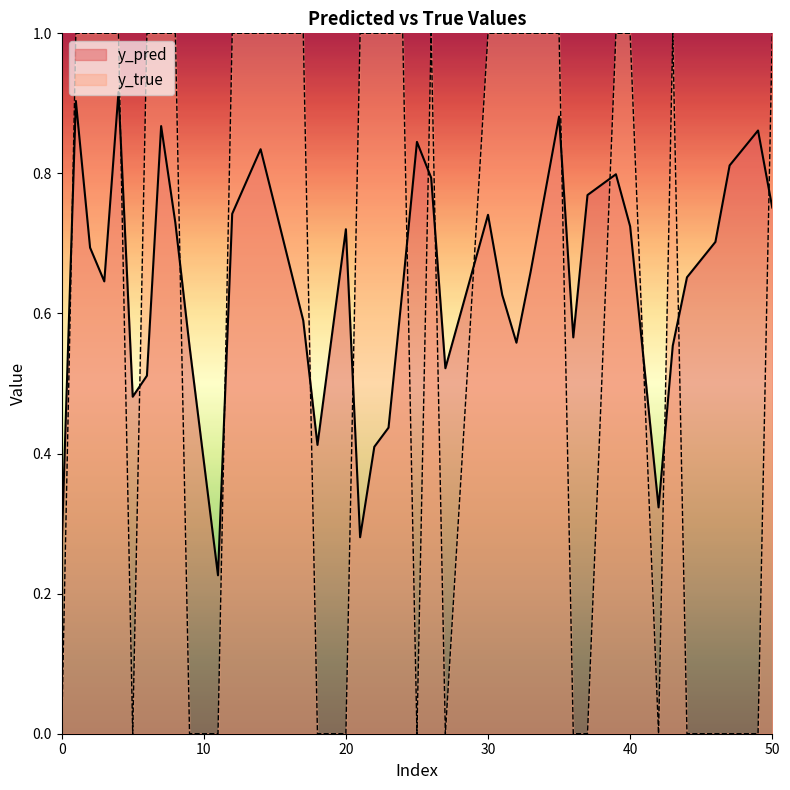

What value does the y_pred series have at 39?

0.8